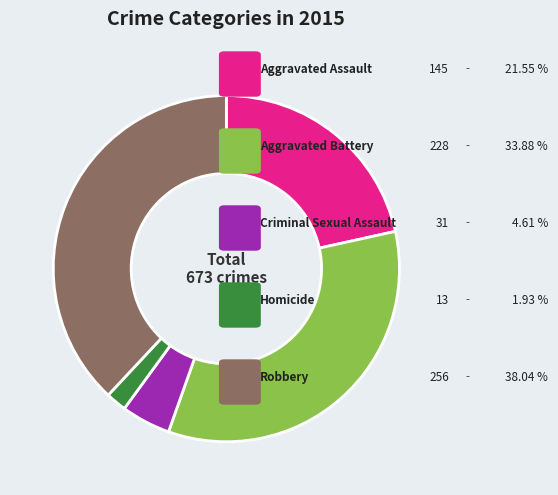

Does any single category account for the majority?

No